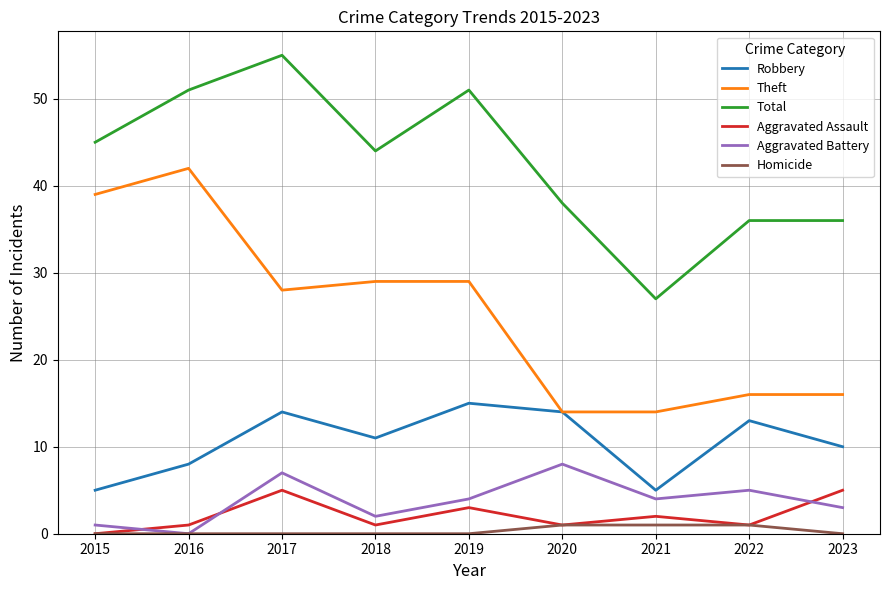

List the series in order of their peak value, highest first.

Total, Theft, Robbery, Aggravated Battery, Aggravated Assault, Homicide